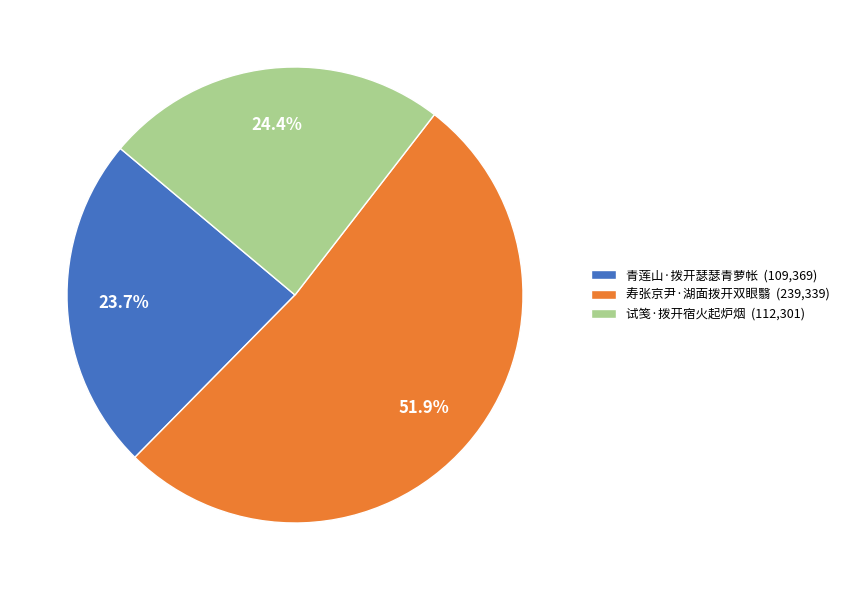

Which slice represents more than half of the pie?

寿张京尹·湖面拨开双眼翳